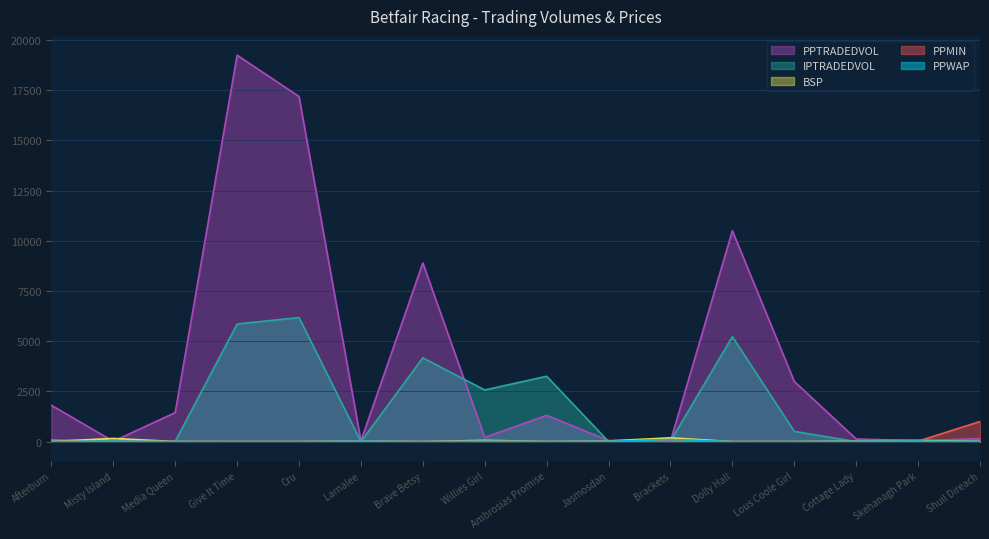

What is the average value of the IPTRADEDVOL series?

1744.5